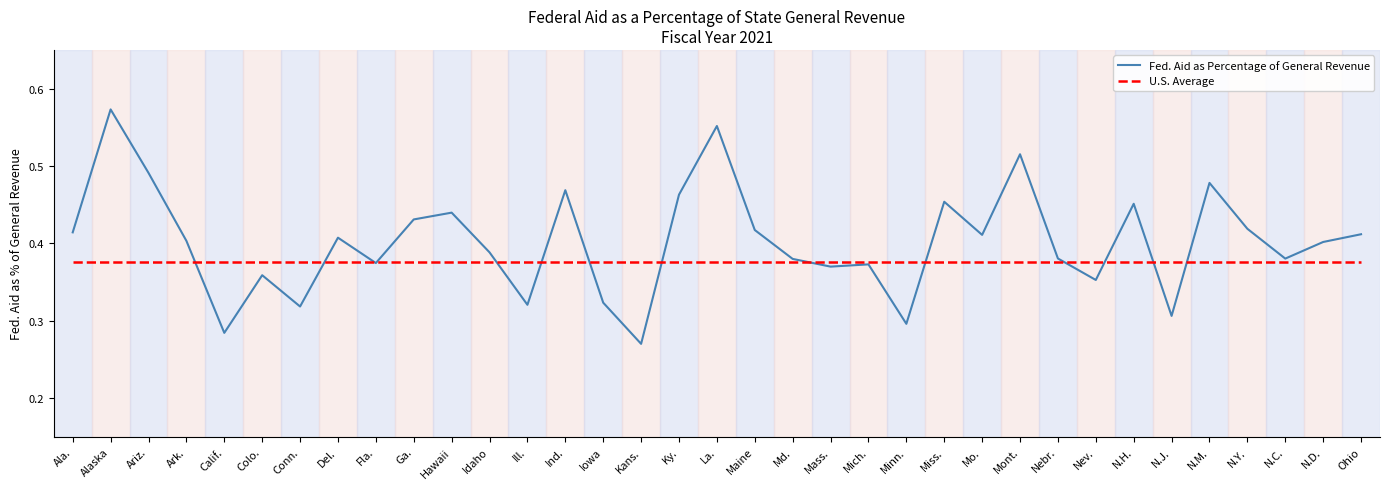

Which category has the lowest value across all series?

Kans.